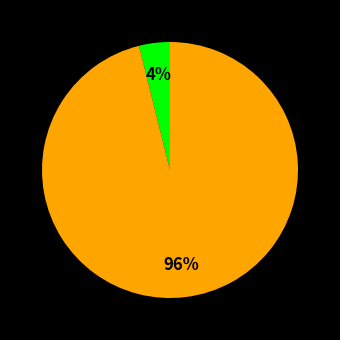

How many slices are in this pie chart?

2